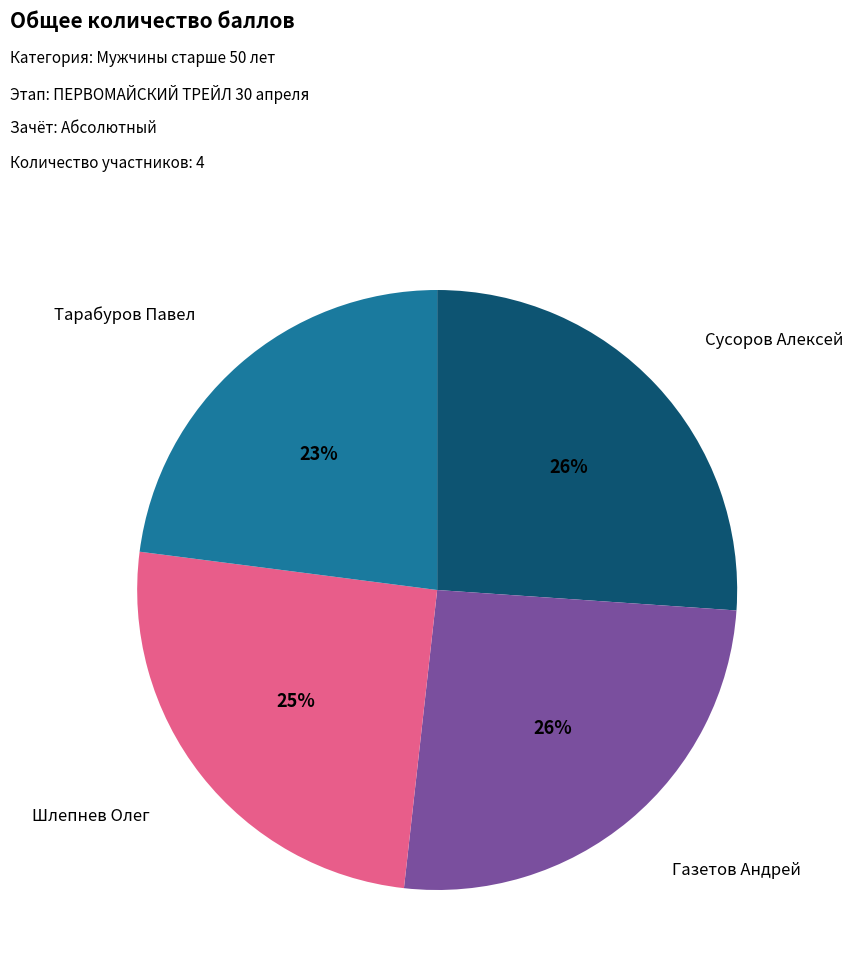

What percentage is the Шлепнев Олег slice, to the nearest percent?

25%